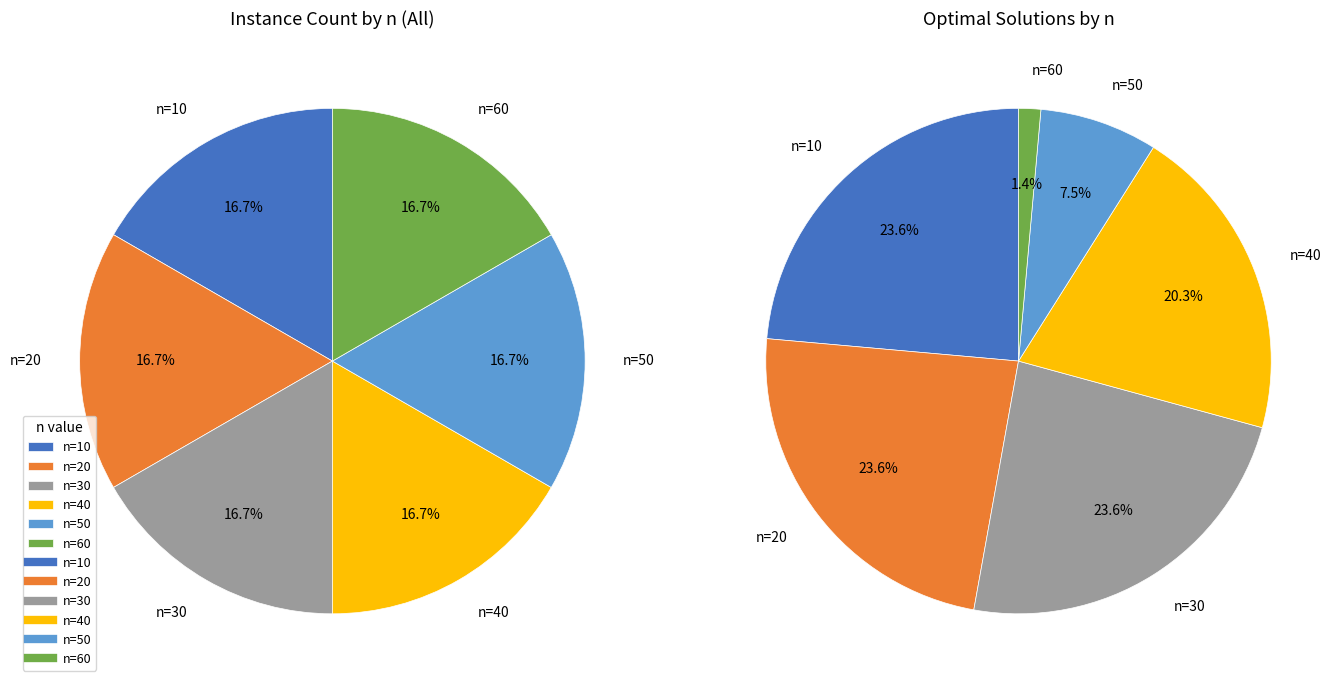

Is 39 the majority of the pie?

No